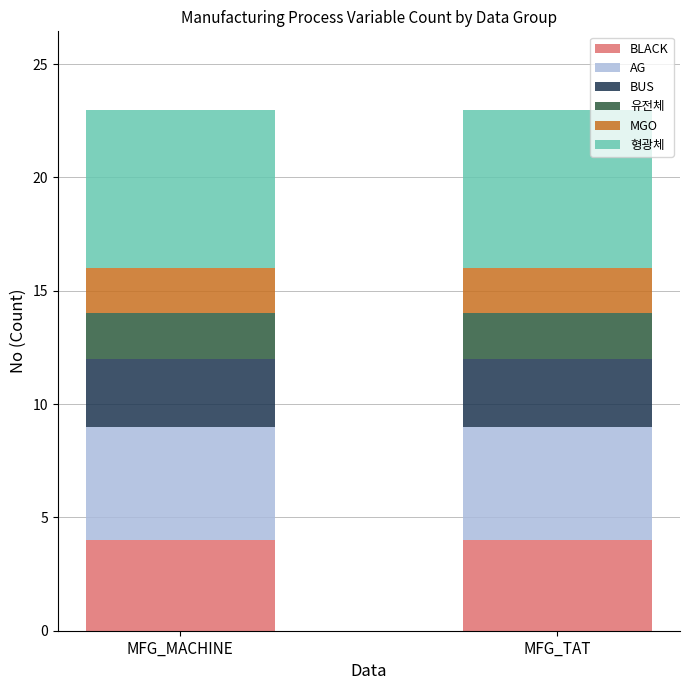

What is the total value across all series at MFG_MACHINE?

23